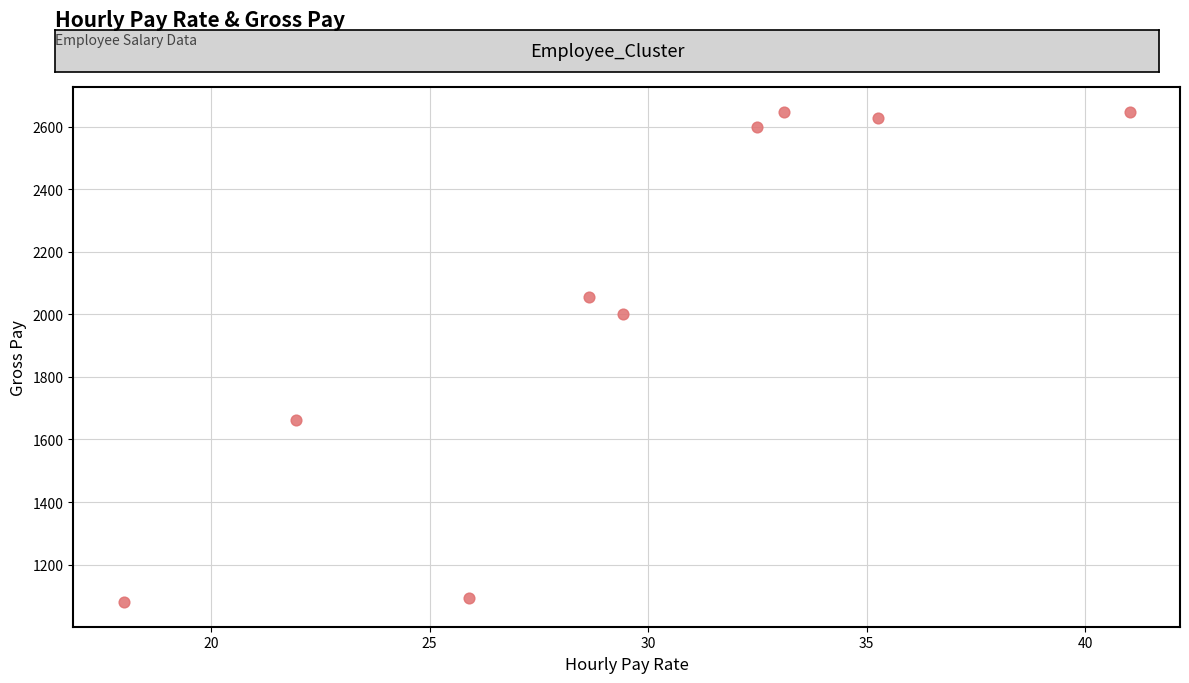

What Y value in the scatter plot is closest to 1864?

2001.2